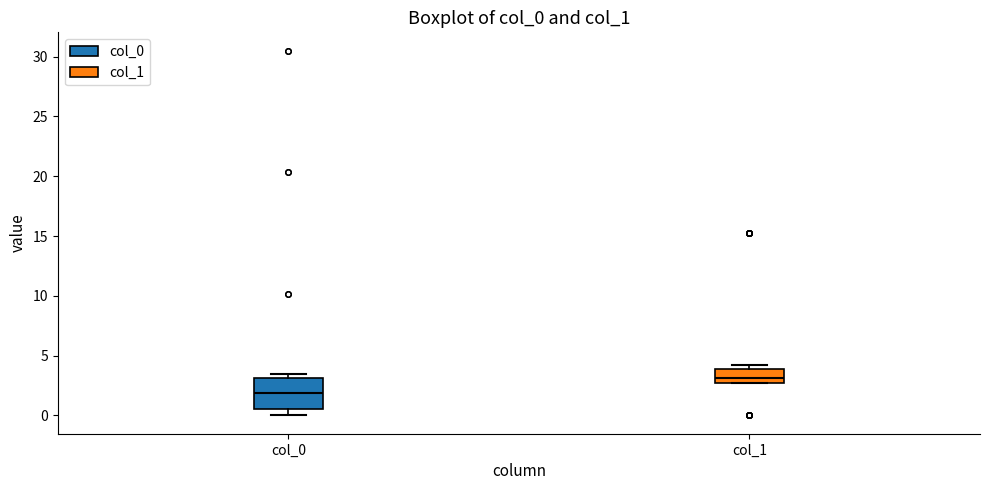

Which box is the tallest, from its lower edge to its upper edge?

col_0